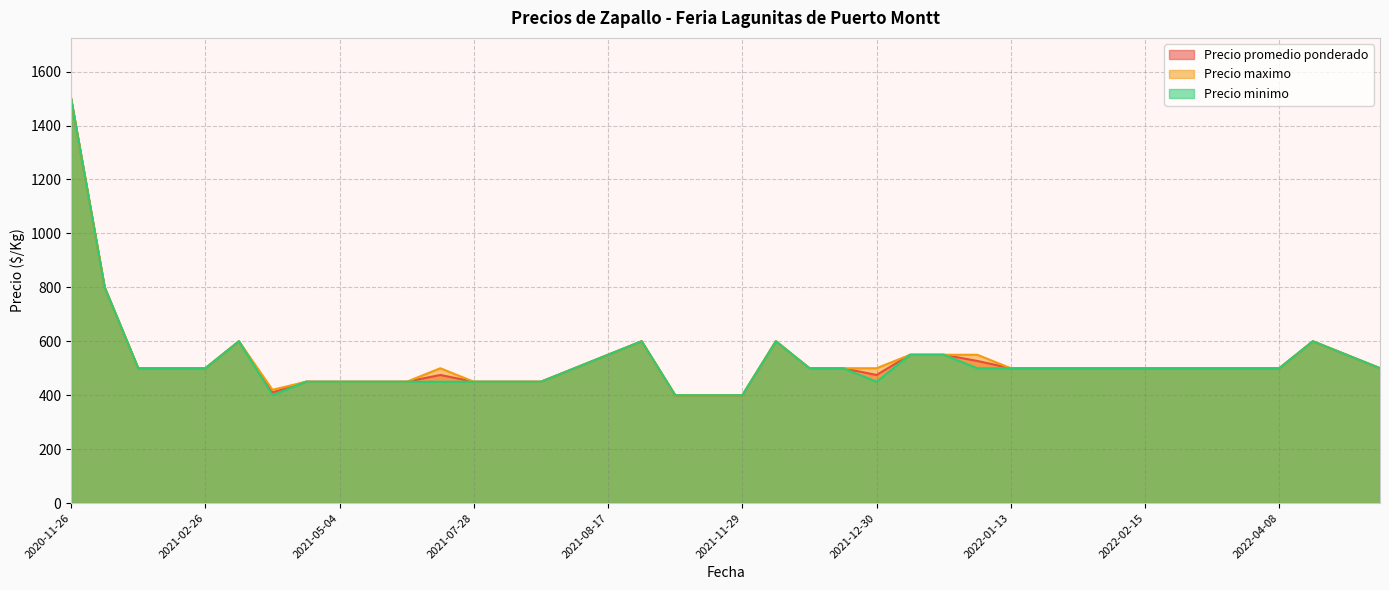

True or false: Precio maximo and Precio minimo cross at least once.

False